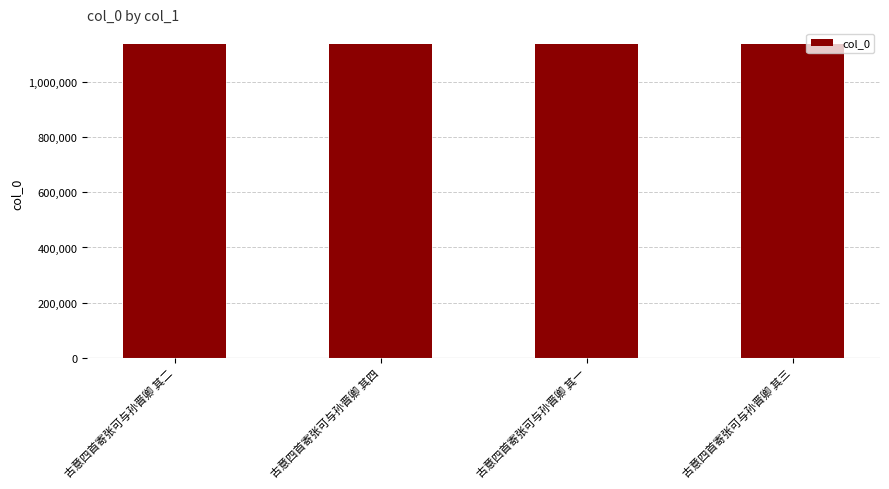

The chart shows a value of 1875271 at 古意四首寄张可与孙晋卿 其四. True or false?

False